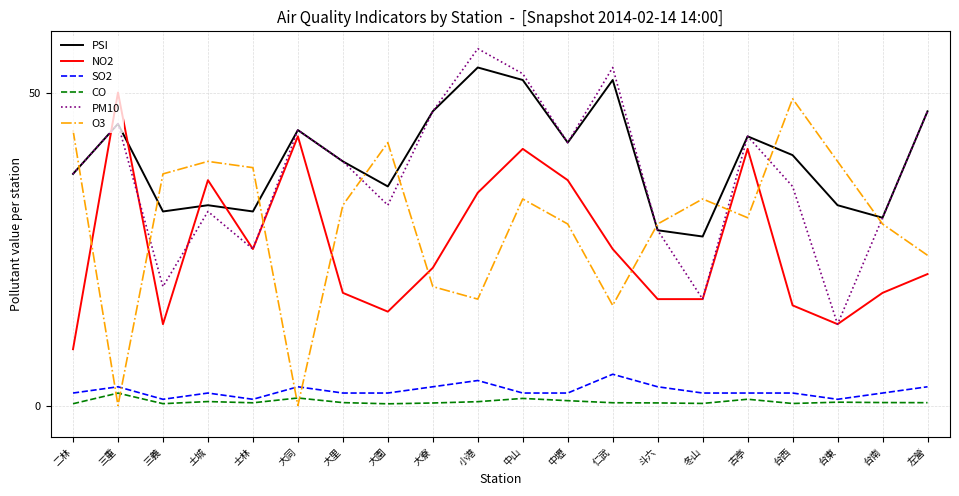

What position from the right is 三重?

19